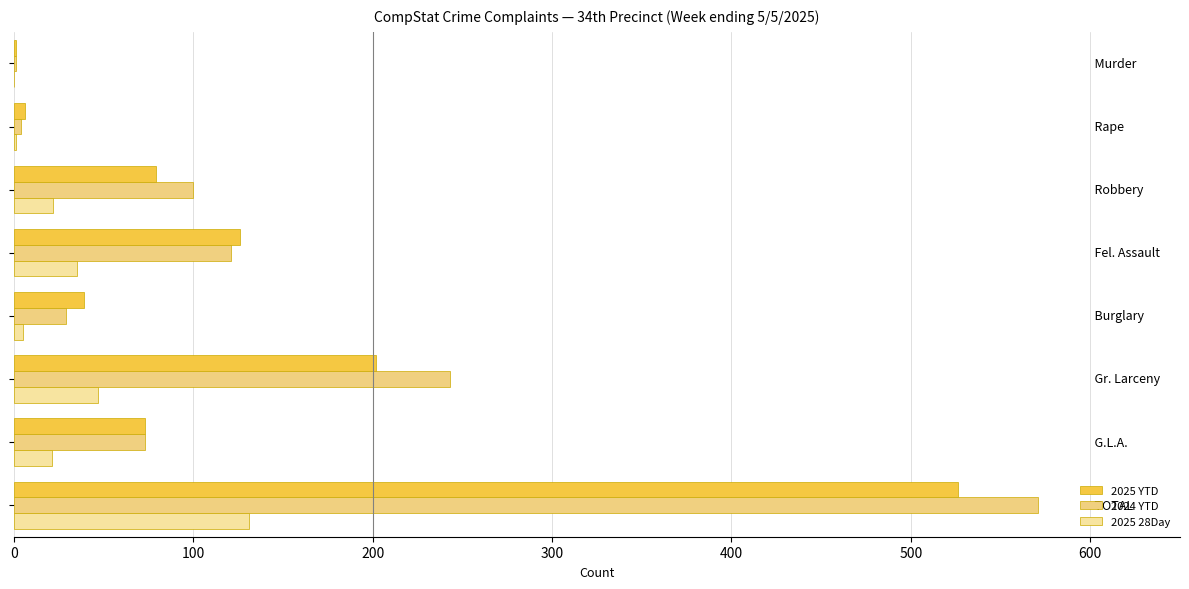

Count the number of data series in this chart.

3